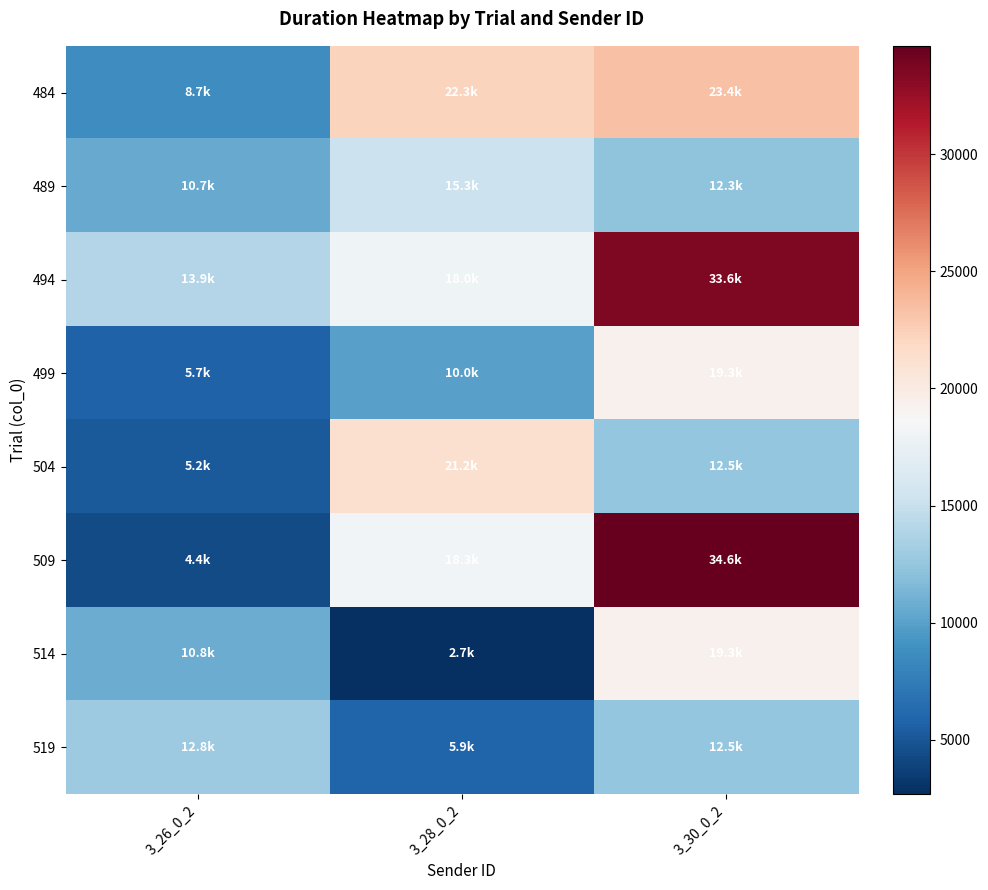

At how many categories does at least one series exceed 14430?

2